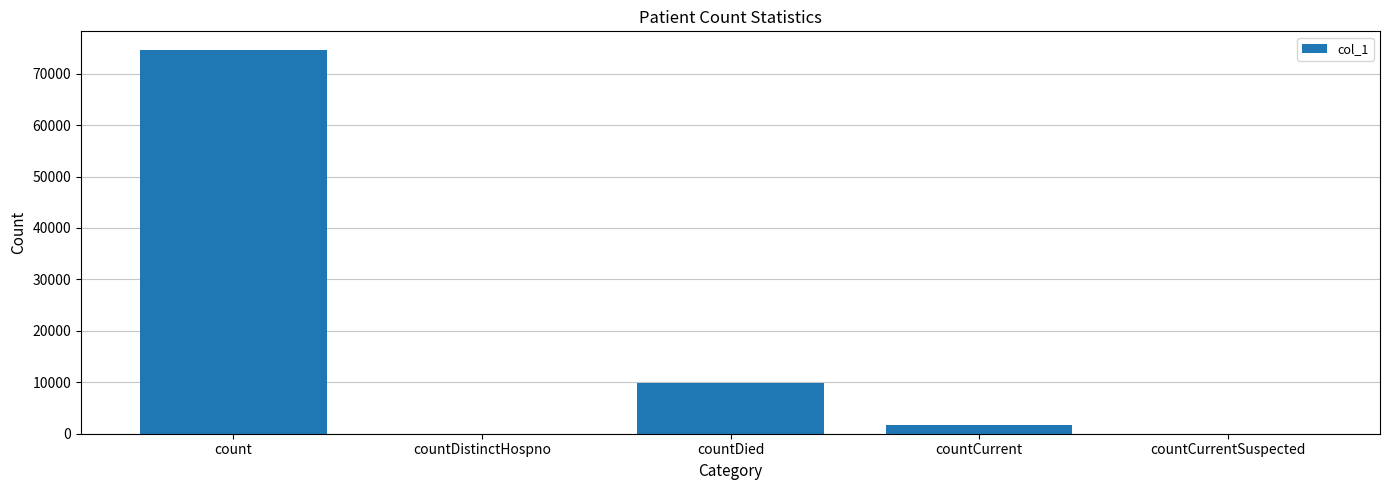

Are the bars horizontal?

No